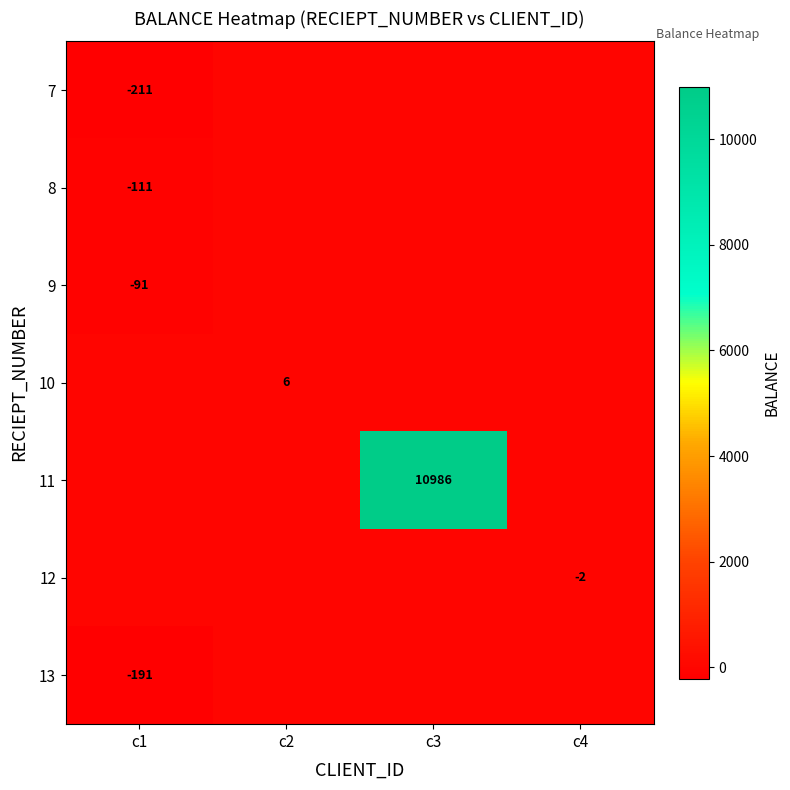

How many data points does each series have?

4